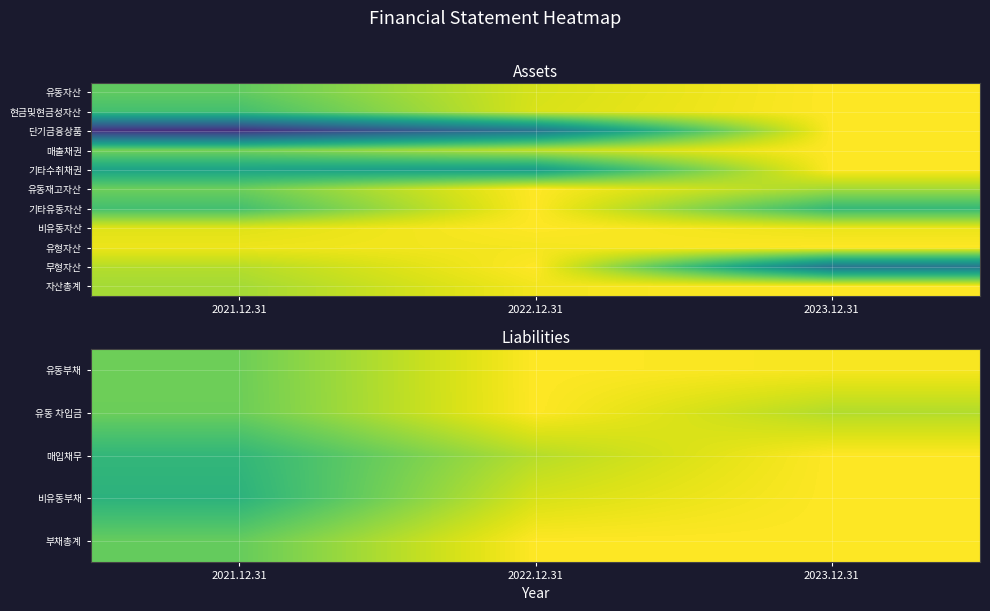

What is the total value across all series at 2022.12.31?

10.8